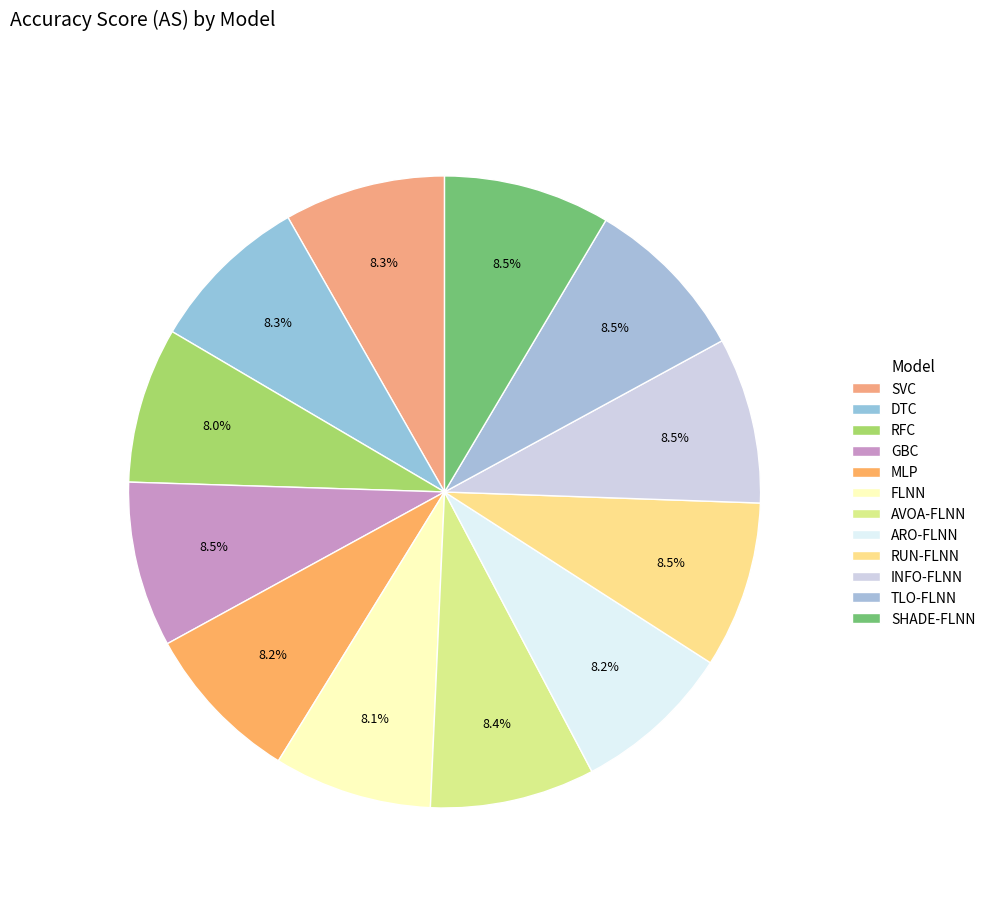

Does AVOA-FLNN account for over 50% of the chart?

No